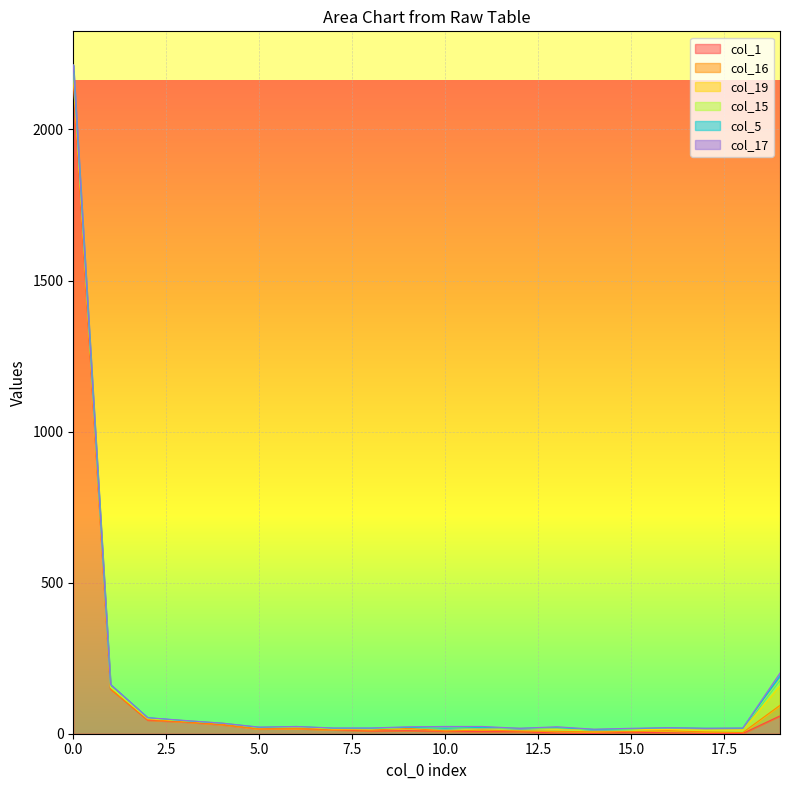

Reading left to right, extract all data points from this chart.

col_1: 0=2164	1=148	2=45	3=39	4=30	5=16	6=17	7=13	8=9	9=10	10=8	11=7	12=7	13=2	14=1	15=5	16=3	17=1	18=1	19=59
col_16: 0=1	1=0	2=2	3=1	4=1	5=0	6=0	7=1	8=3	9=8	10=1	11=5	12=2	13=6	14=5	15=2	16=7	17=5	18=3	19=35
col_19: 0=30	1=7	2=3	3=3	4=4	5=4	6=6	7=2	8=4	9=3	10=8	11=8	12=9	13=8	14=8	15=7	16=4	17=6	18=9	19=64
col_15: 0=1	1=0	2=1	3=0	4=0	5=1	6=1	7=2	8=1	9=0	10=1	11=1	12=0	13=4	14=0	15=2	16=6	17=6	18=5	19=23
col_5: 0=17	1=8	2=2	3=0	4=0	5=0	6=0	7=0	8=1	9=0	10=0	11=0	12=0	13=0	14=0	15=0	16=0	17=0	18=0	19=10
col_17: 0=1	1=0	2=0	3=1	4=0	5=1	6=0	7=1	8=1	9=2	10=6	11=3	12=0	13=3	14=1	15=2	16=0	17=0	18=1	19=10